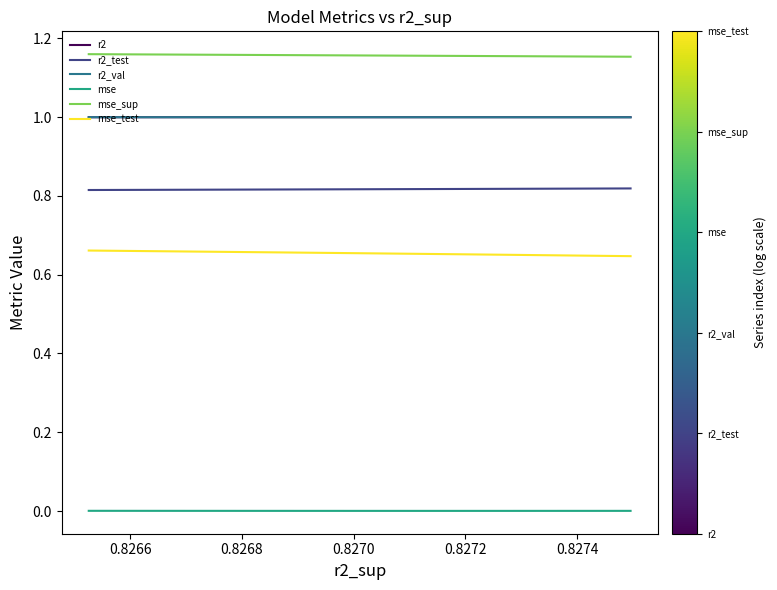

True or false: mse_sup has a value of 1.6 at 8.

False